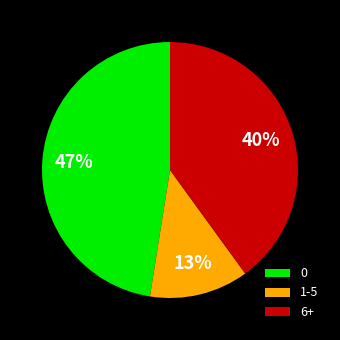

Rank the categories by value from highest to lowest.

0, 6+, 1-5